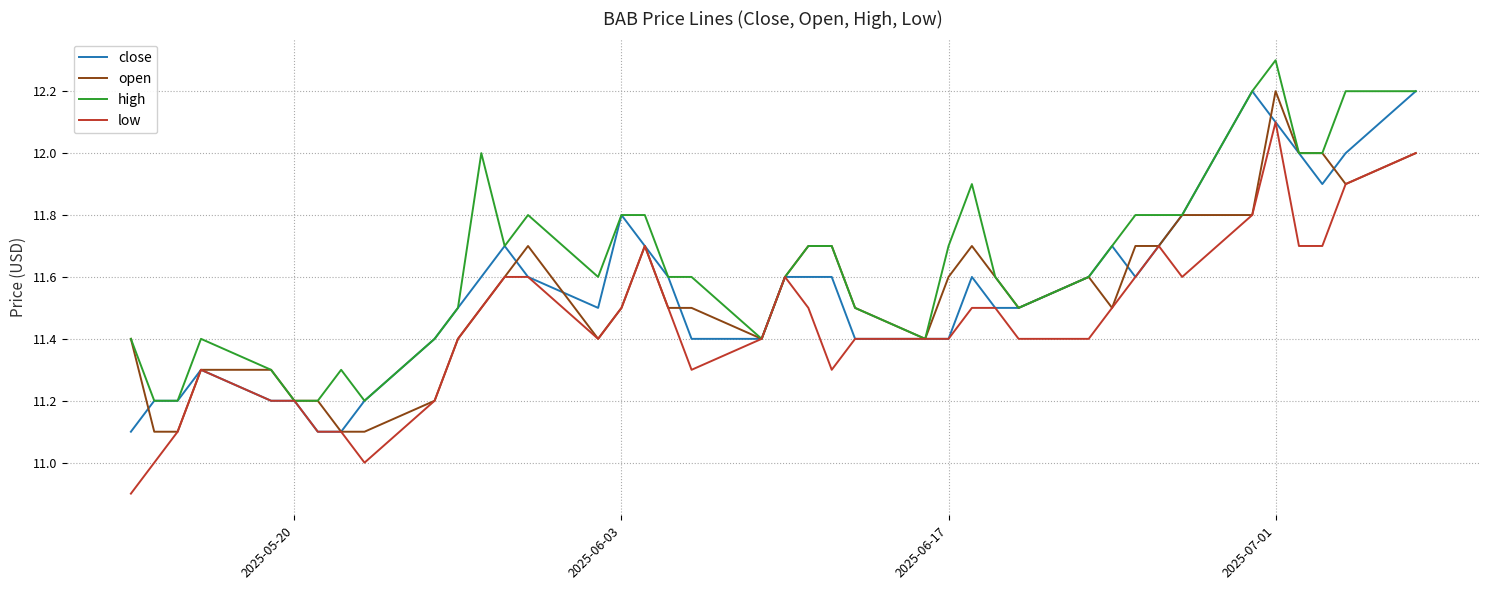

What is the greatest value displayed?

12.3